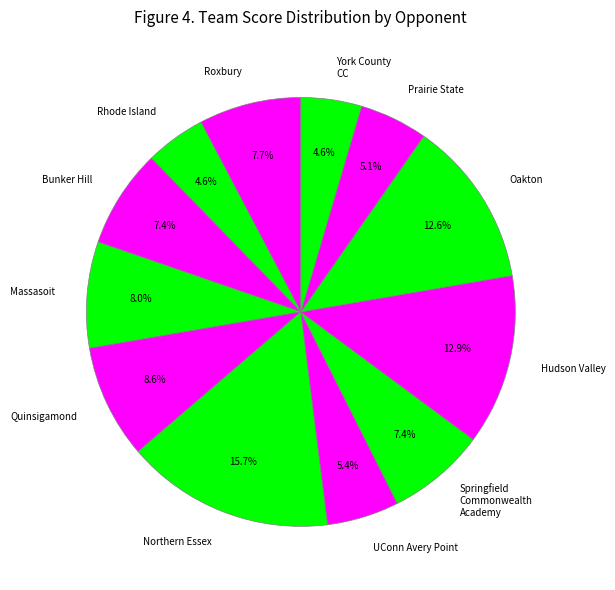

What is the ratio of the value at Springfield Commonwealth Academy to the value at Rhode Island?

1.6